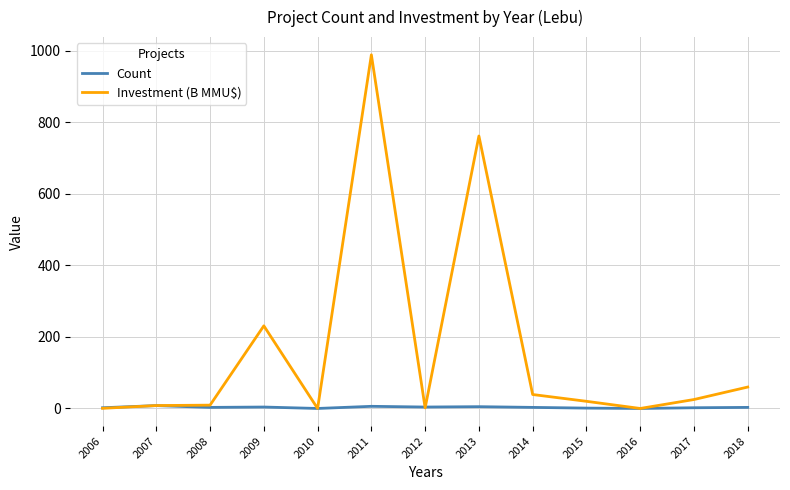

List the series in order of their overall mean, highest first.

Investment (B MMU$), Count